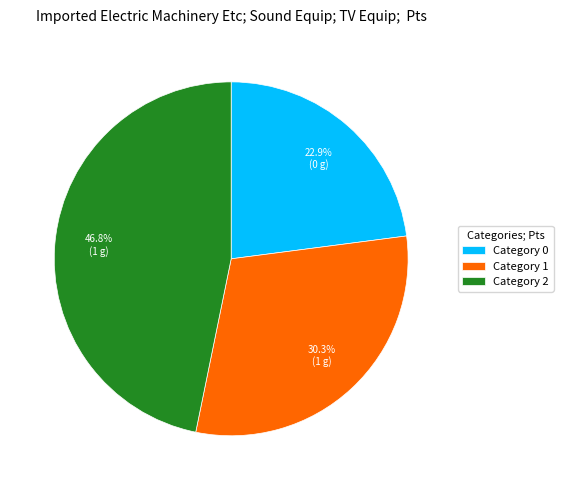

What is the largest slice in the pie chart?

Category 2